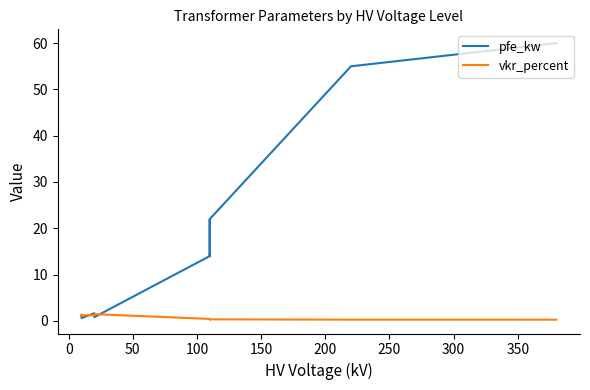

After their last crossing, which series has the higher values: vkr_percent or pfe_kw?

pfe_kw